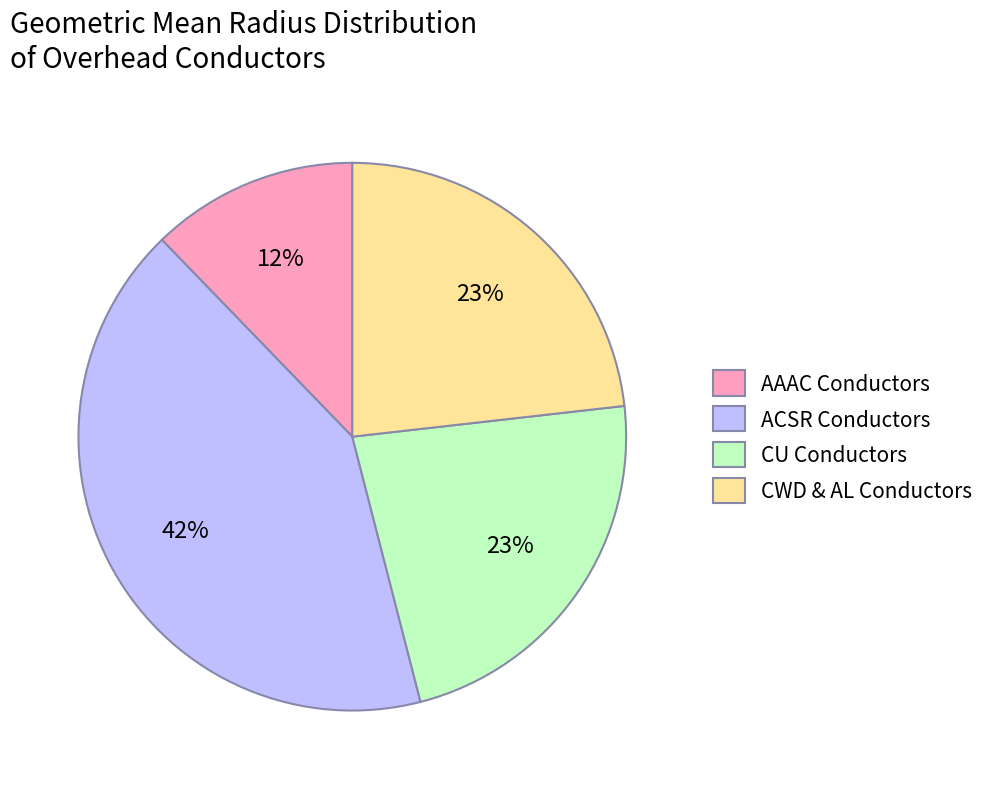

Count the number of slices in the pie.

4